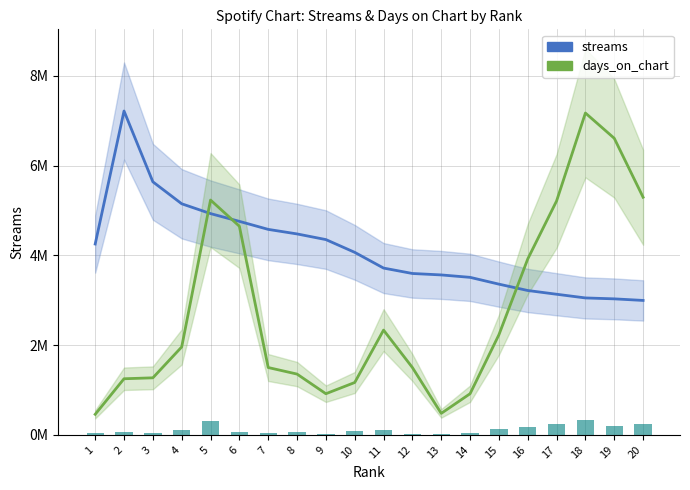

Count the number of categories in the chart.

20